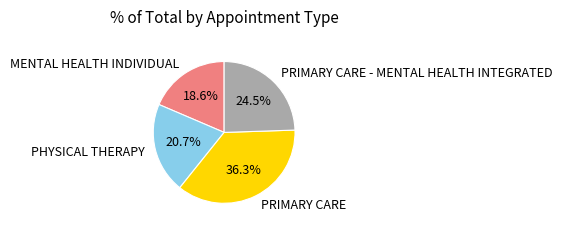

Rank the categories by value from highest to lowest.

PRIMARY CARE, PRIMARY CARE - MENTAL HEALTH INTEGRATED, PHYSICAL THERAPY, MENTAL HEALTH INDIVIDUAL